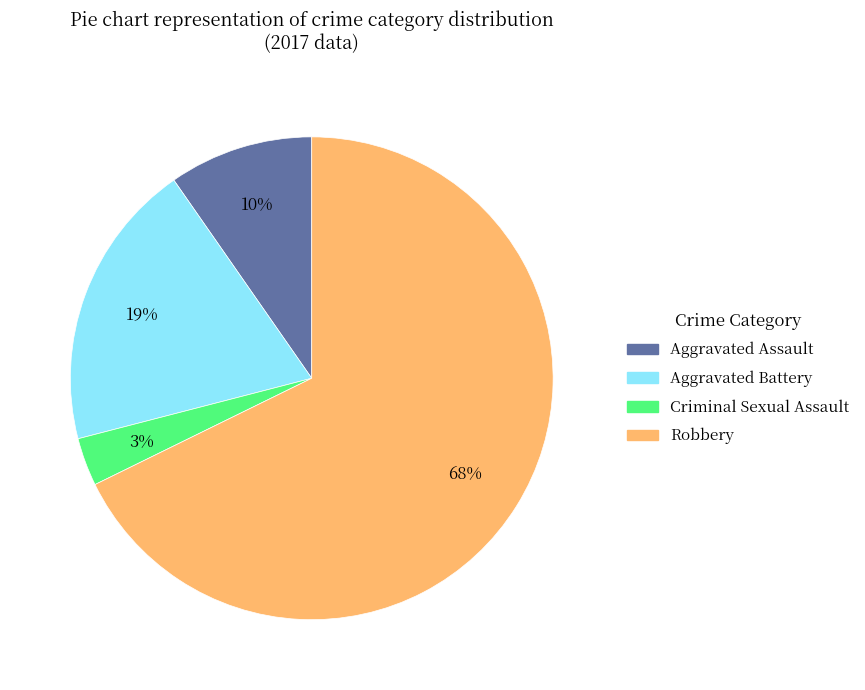

To the nearest percent, what portion does Aggravated Assault represent?

10%